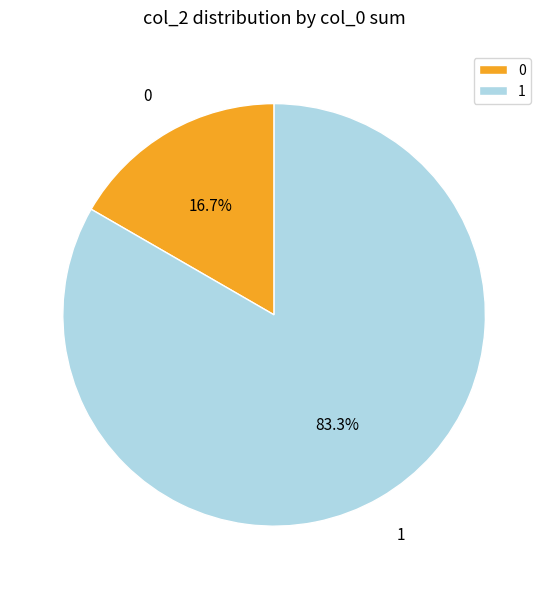

What is the ratio of the value at 0 to the value at 1?

0.2